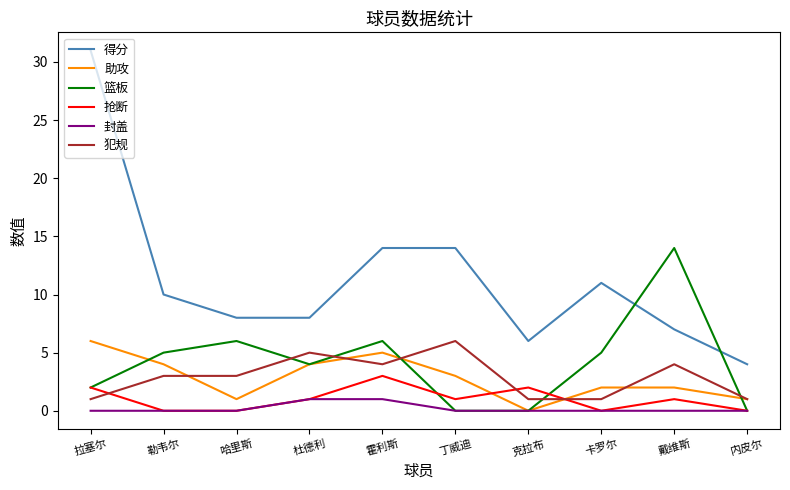

True or false: 犯规 and 封盖 intersect in this chart.

False